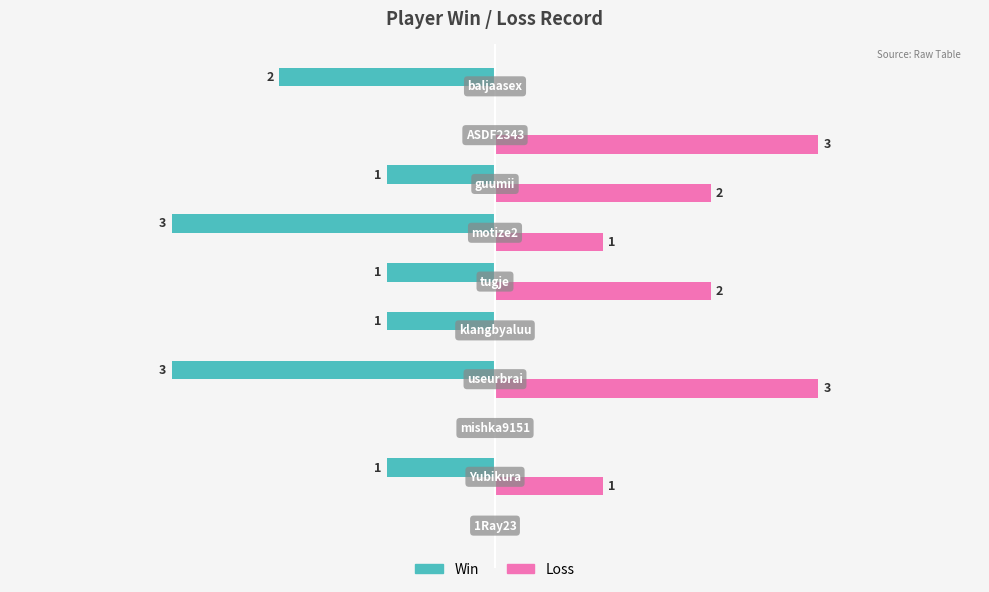

What is the difference between the maximum and minimum values in the Loss series?

3